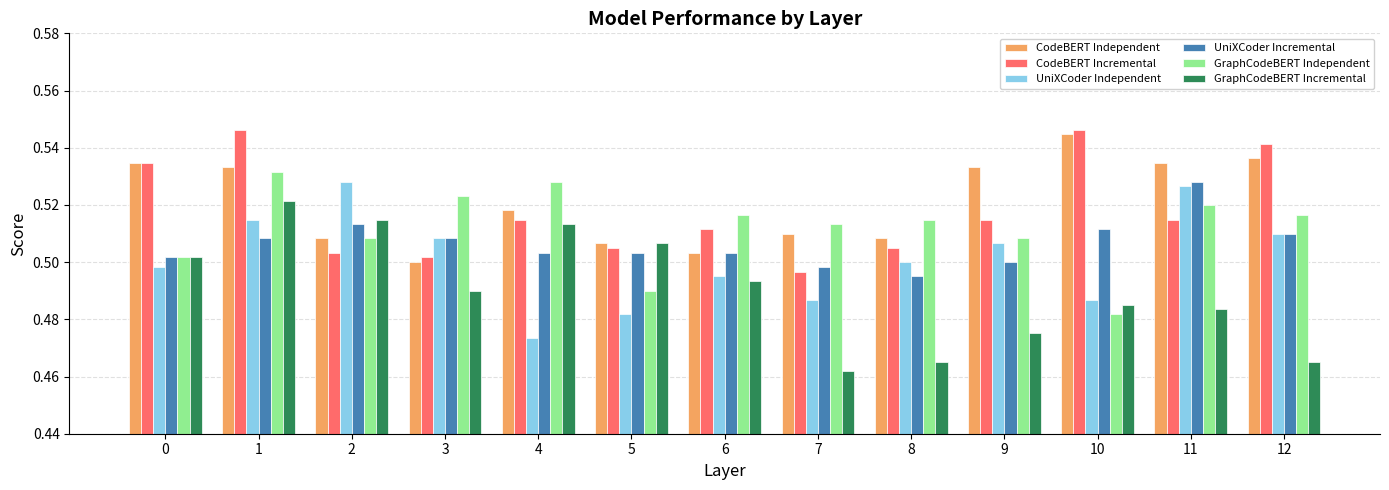

Which category has the highest value in the UniXCoder Incremental series?

11